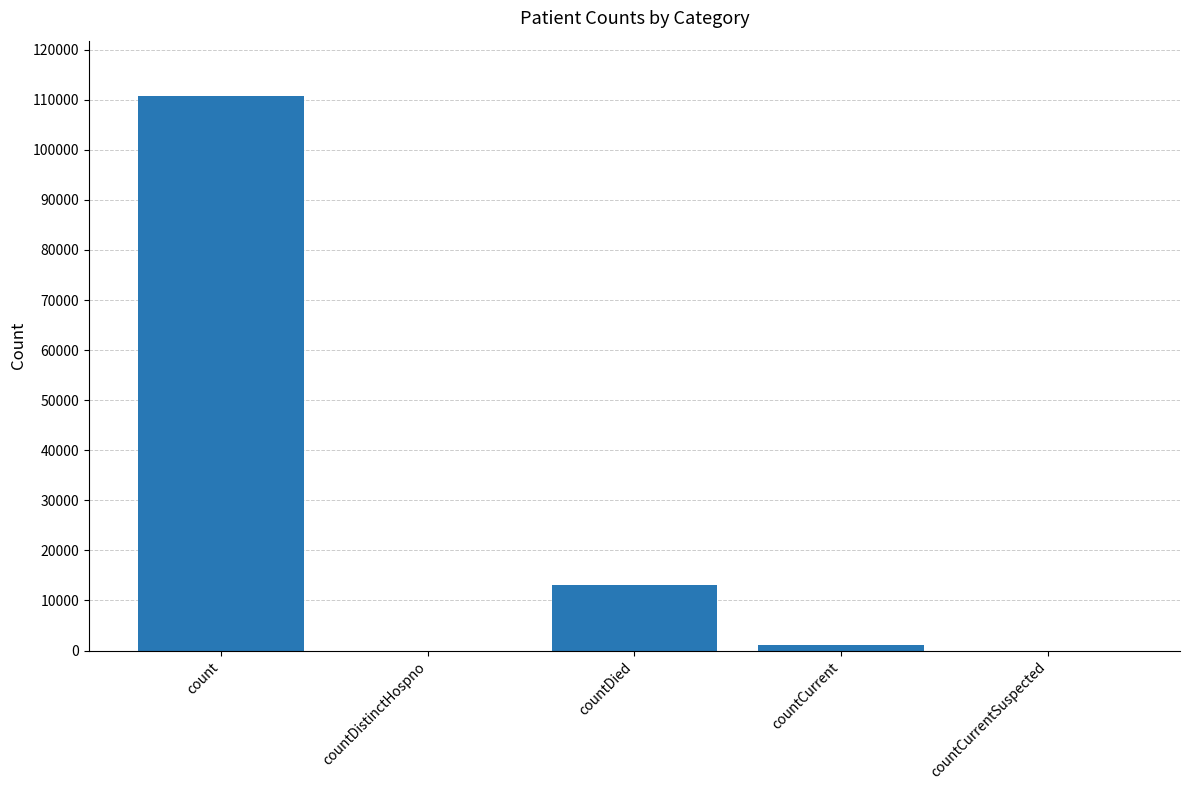

At which label is the value closest to 55364?

countDied